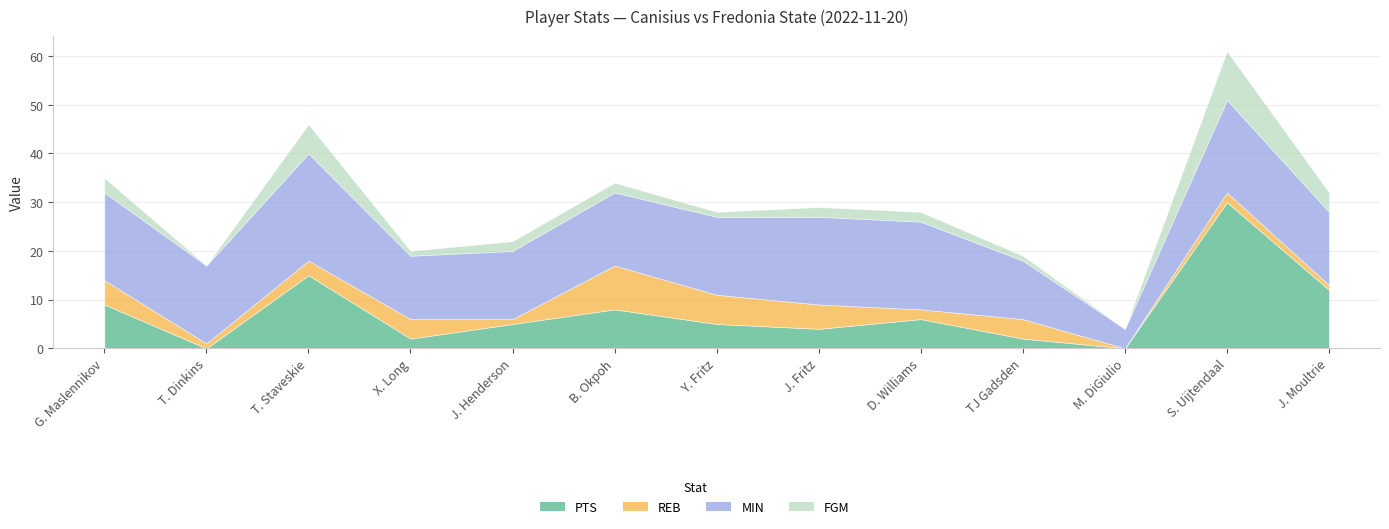

Between which two adjacent categories do PTS and MIN first intersect?

M. DiGiulio and S. Uijtendaal